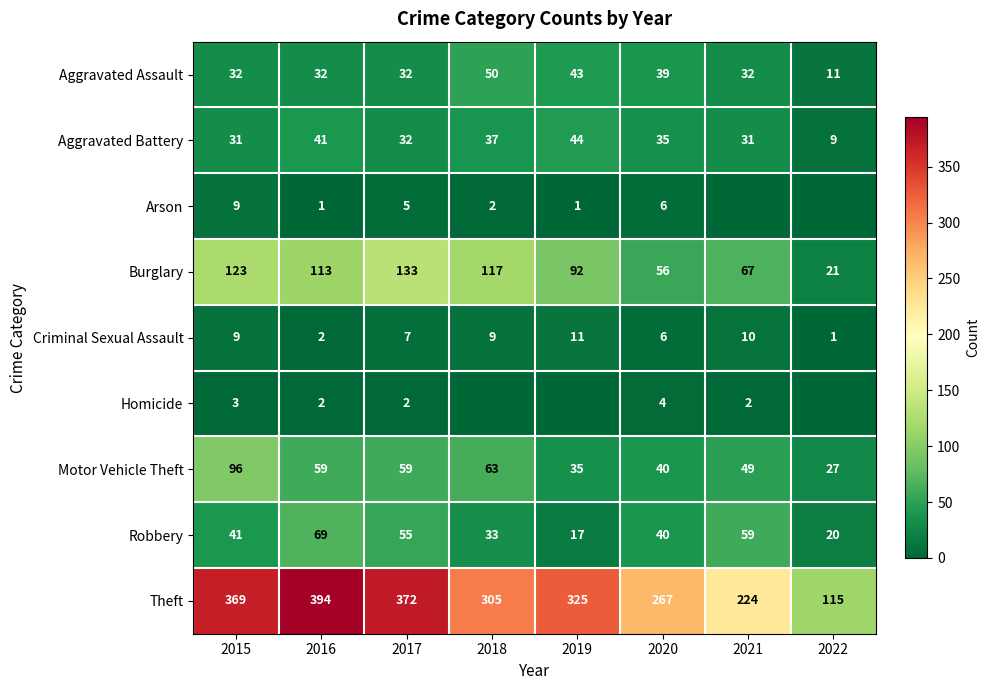

What is the approximate value of Theft at 2017?

372